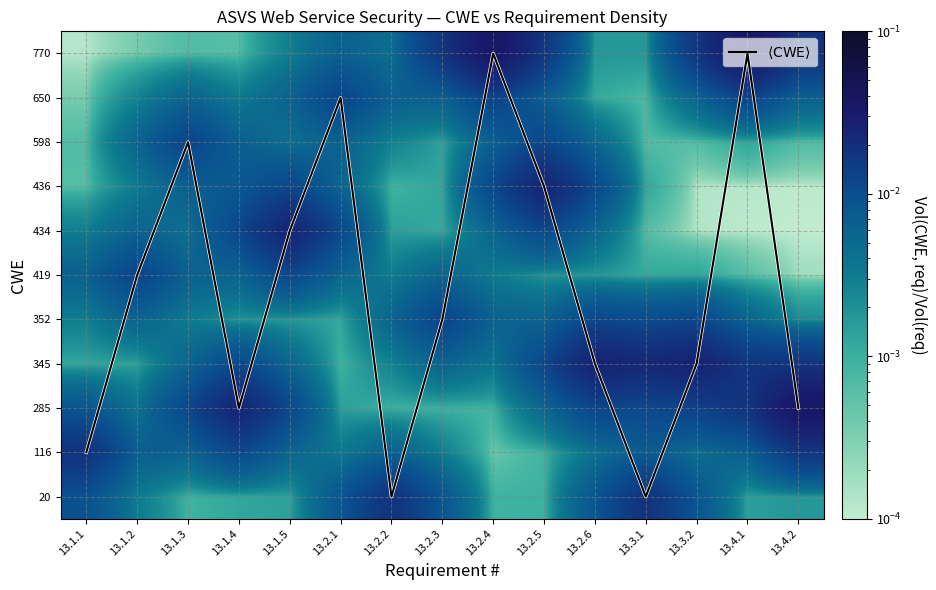

Between 13.1.1 and 13.2.5, which series saw the biggest shift?

$\langle \mathrm{CWE} \rangle$